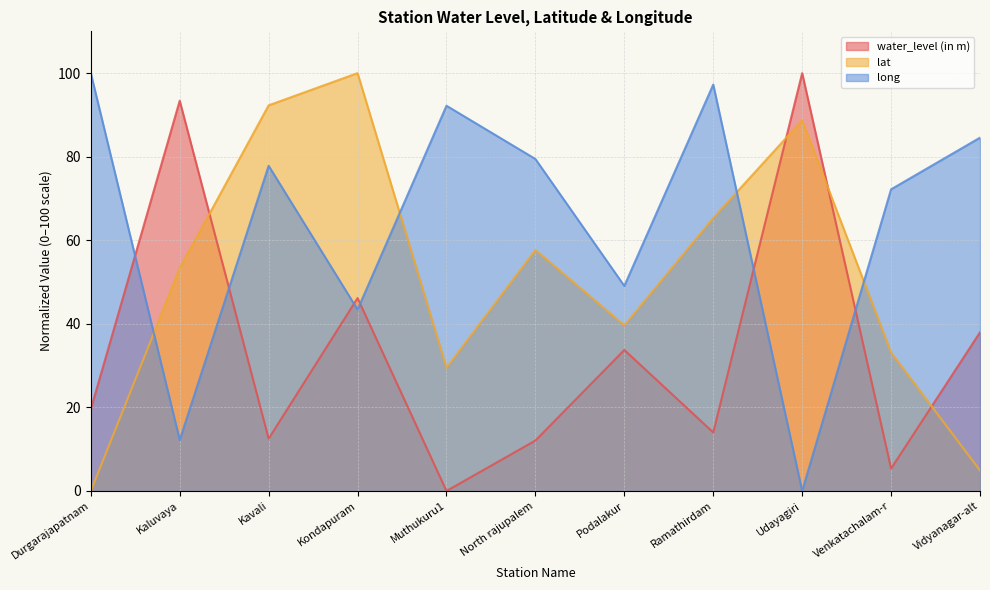

What is the label of the 11th point from the right?

Durgarajapatnam